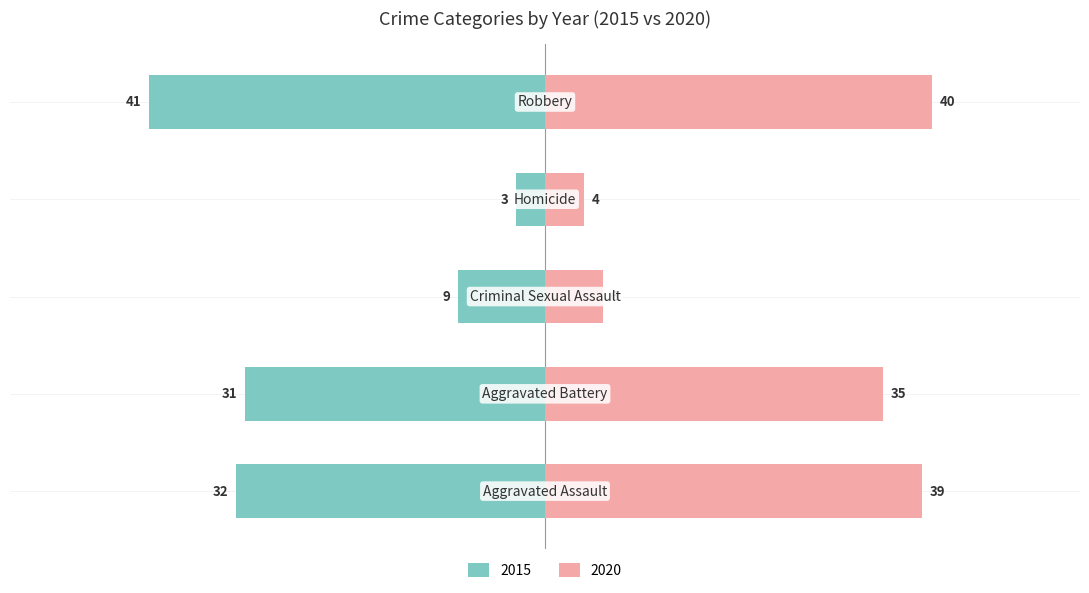

How many data points in 2015 are above -31?

2